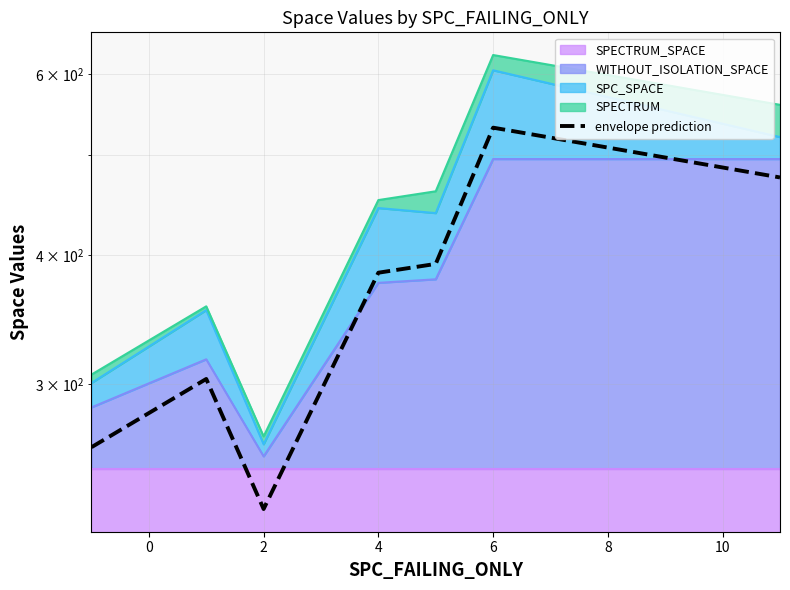

Where does the data first go above 384?

4